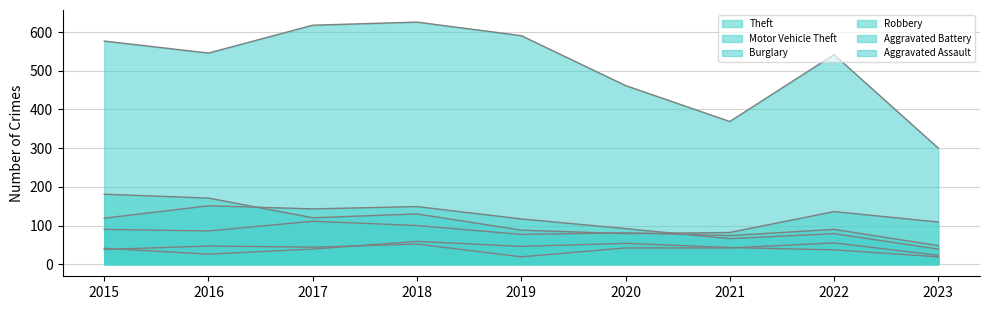

Read the Robbery value at 2023.

48